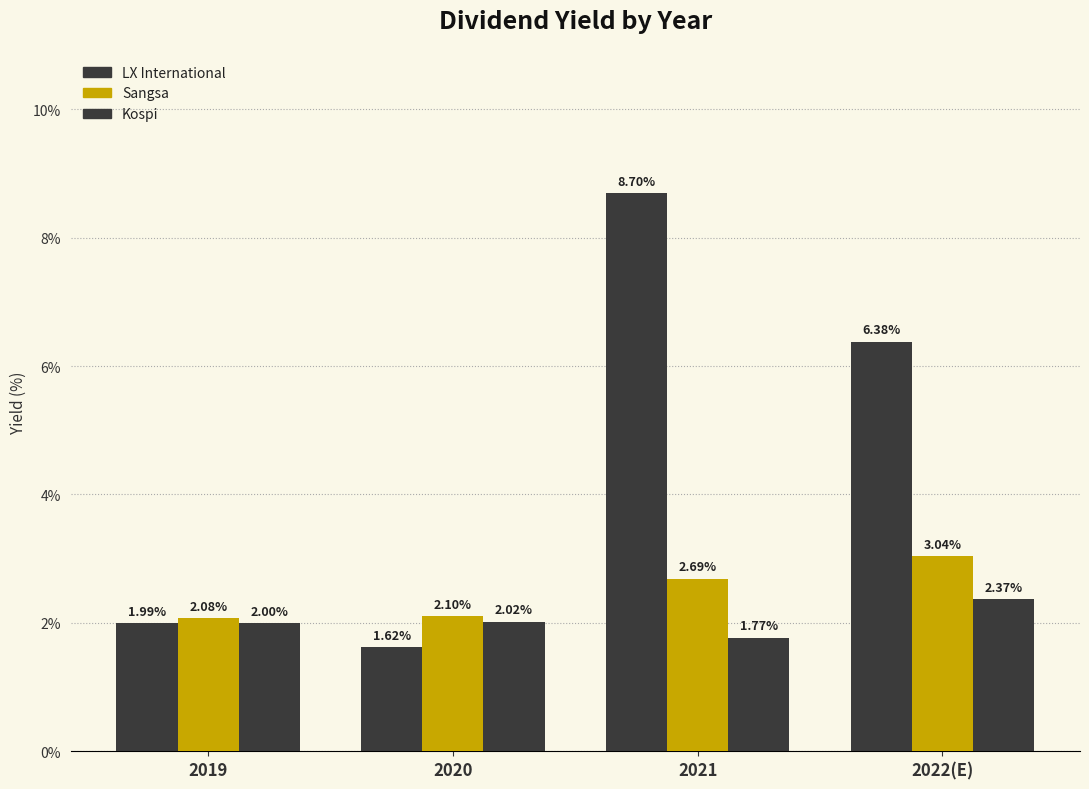

How many distinct data groups are displayed?

3